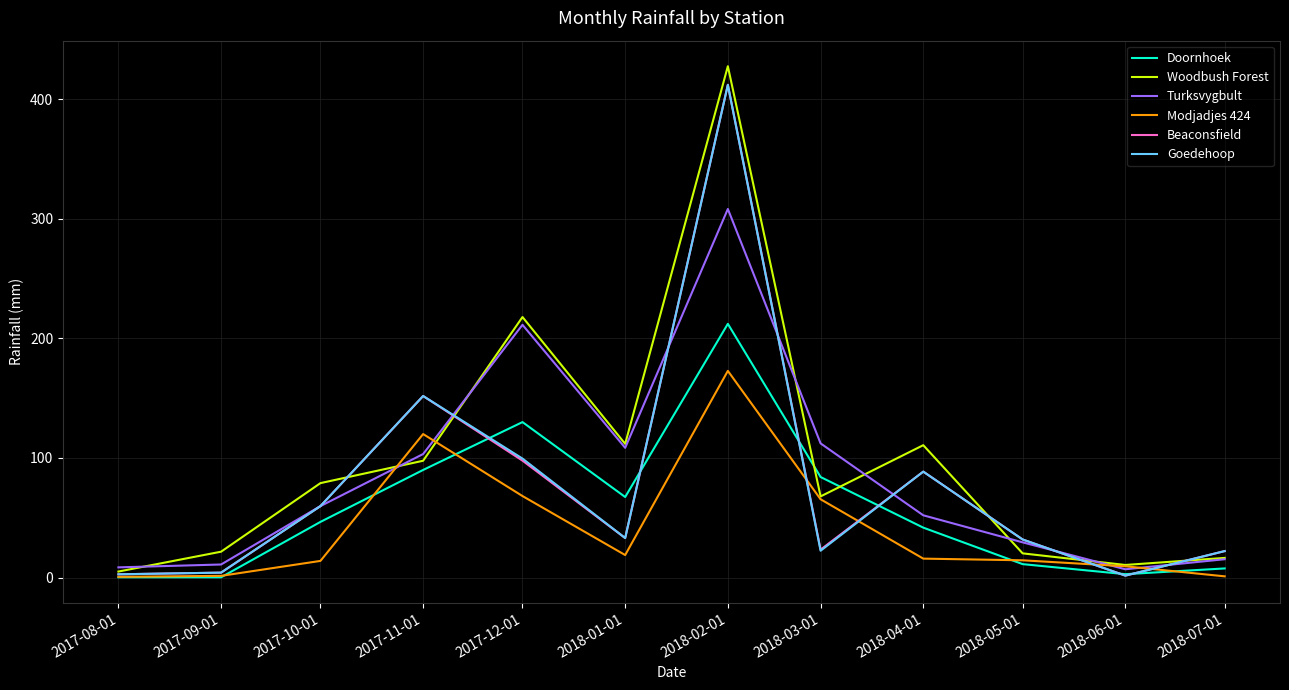

Which category has the highest value in the Beaconsfield series?

2018-02-01